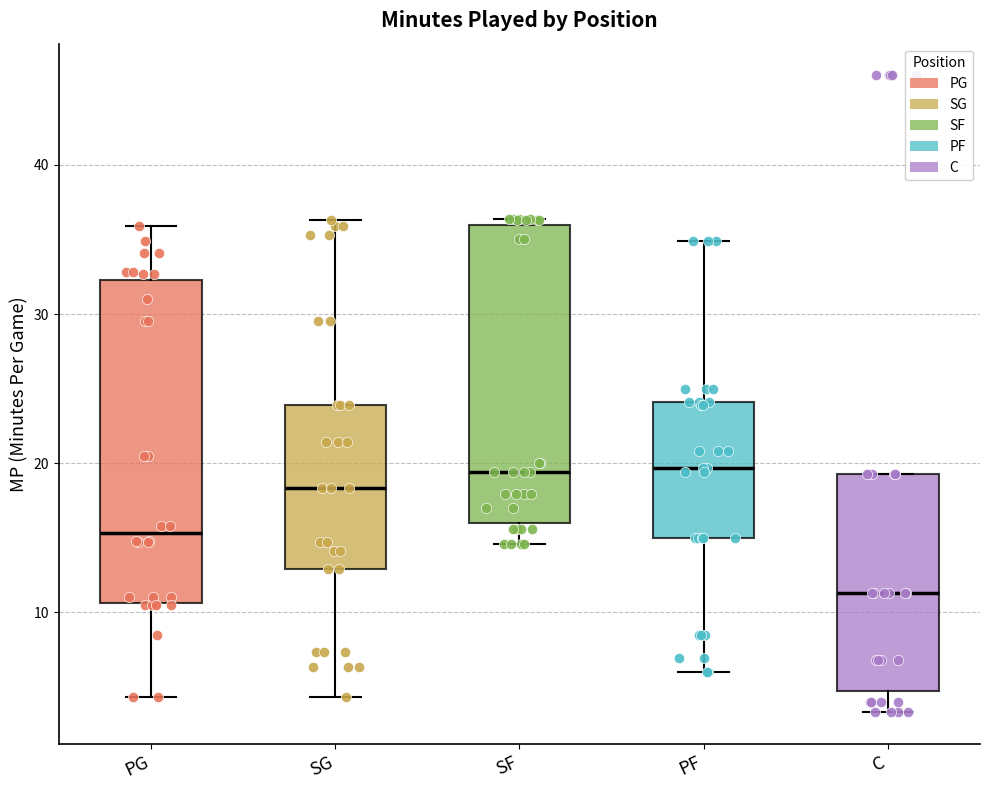

Reading left to right, transcribe this box plot: for each box, give where its median line is, the range the box spans, and where its two whiskers end, as read against the y-axis. The values are not printed on the chart, so give them approximately, as read against the axis.

PG: median 15, box 11 to 32, whiskers 4 to 36
SG: median 18, box 13 to 24, whiskers 4 to 36
SF: median 19, box 16 to 36, whiskers 15 to 36 (just above the box's upper edge)
PF: median 20, box 15 to 24, whiskers 6 to 35
C: median 11, box 5 to 19, whiskers 3 to 19